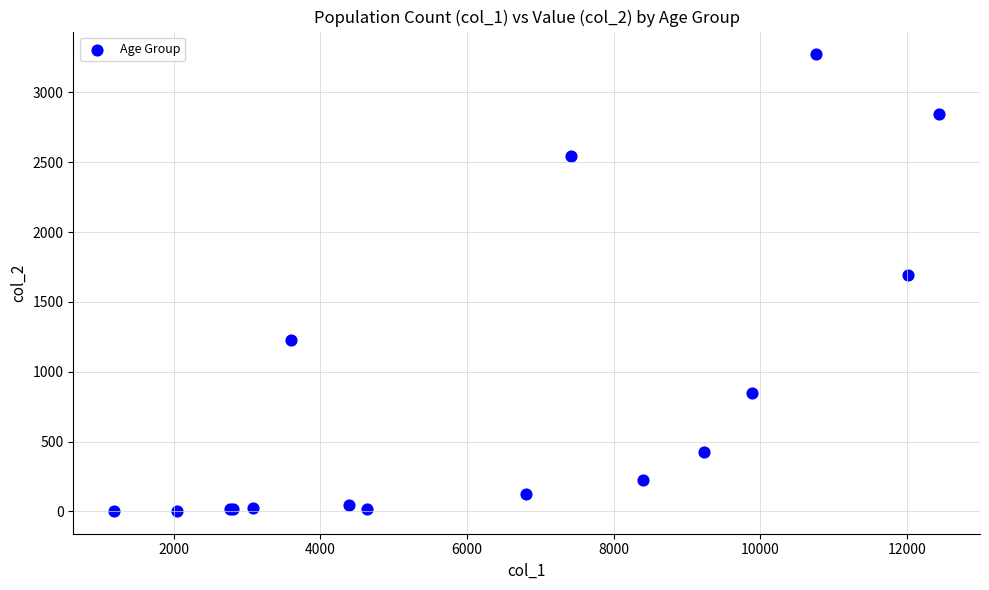

What Y value in the scatter plot is closest to 1638?

1690